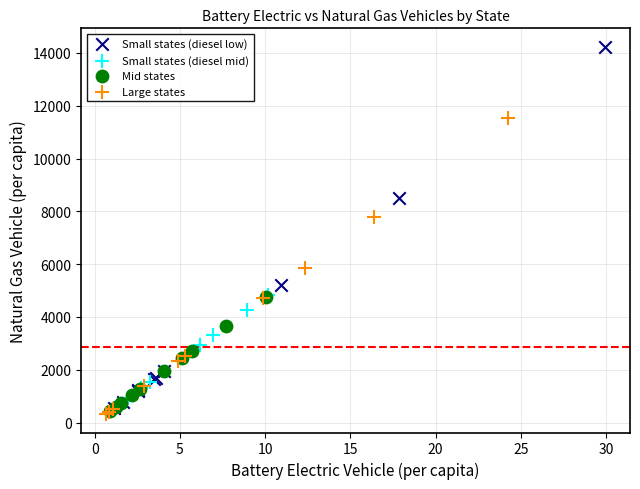

Which series has the widest spread of Y values?

Small states (diesel low)